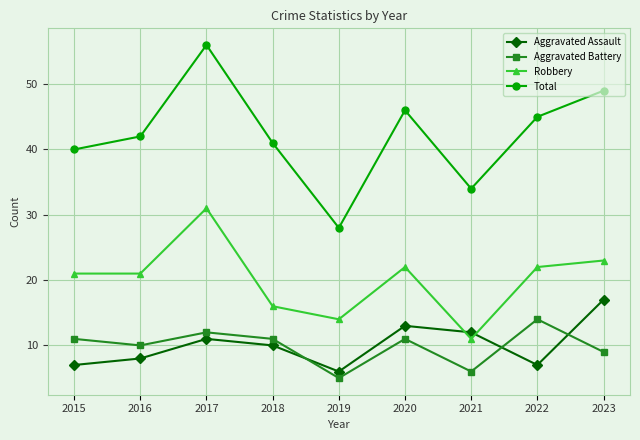

How many categories are shown in the chart?

9